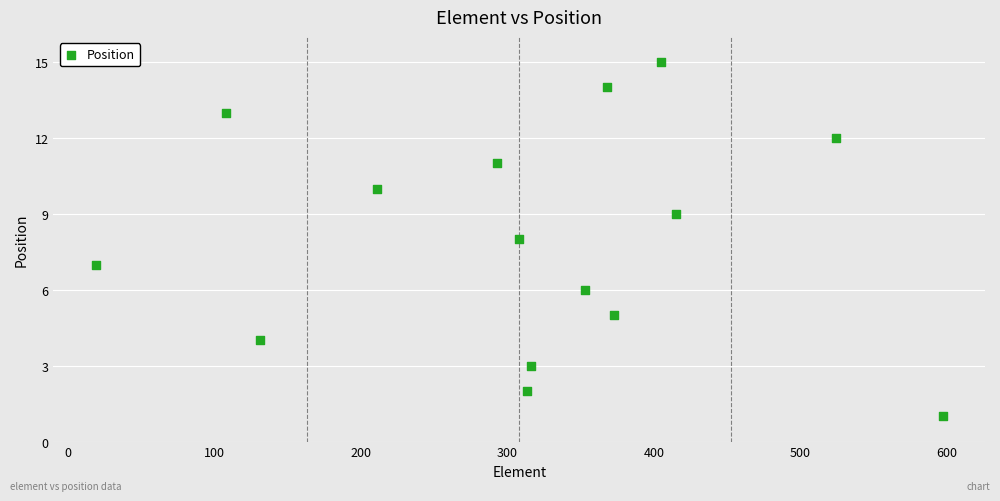

What is the range of X values (max minus min)?

578